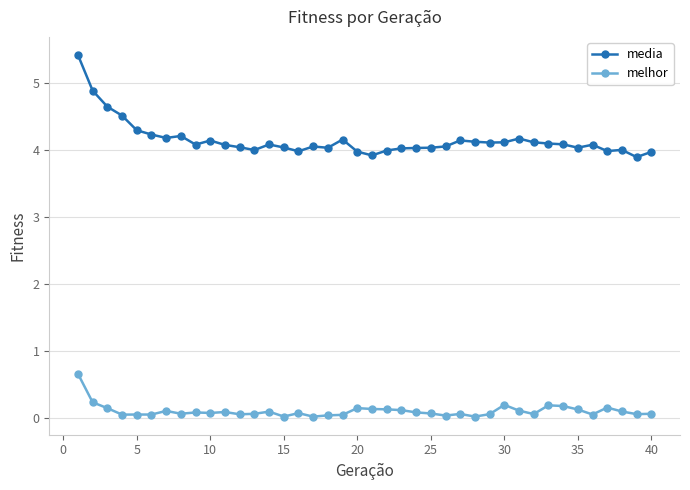

What is the difference between the maximum and minimum values in the melhor series?

0.6